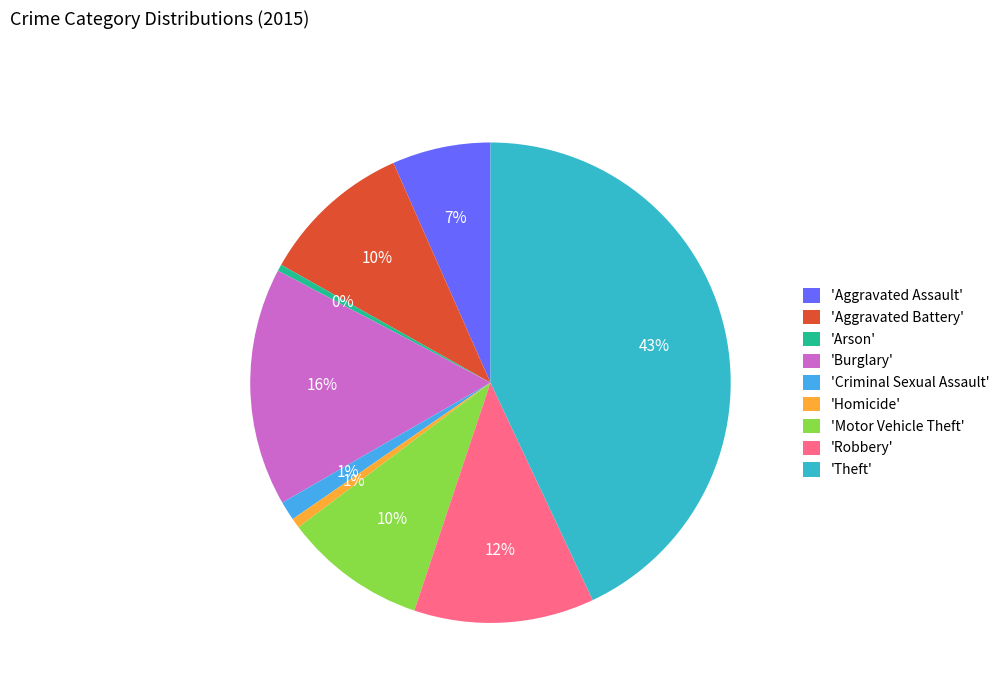

Count the number of slices in the pie.

9